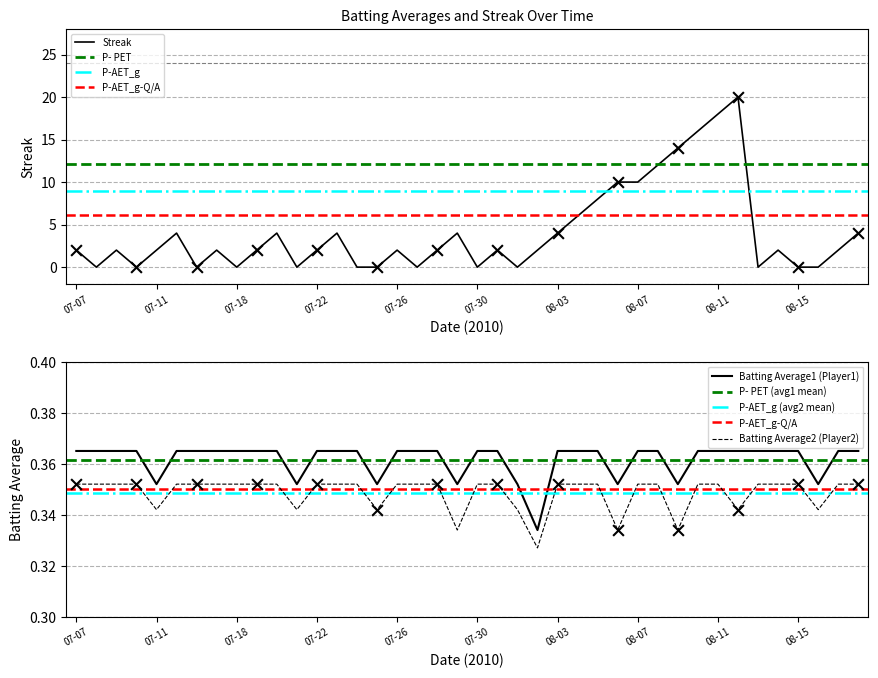

Is the value of Streak at 07-09 greater than the value of Batting Average1 at 07-20?

Yes